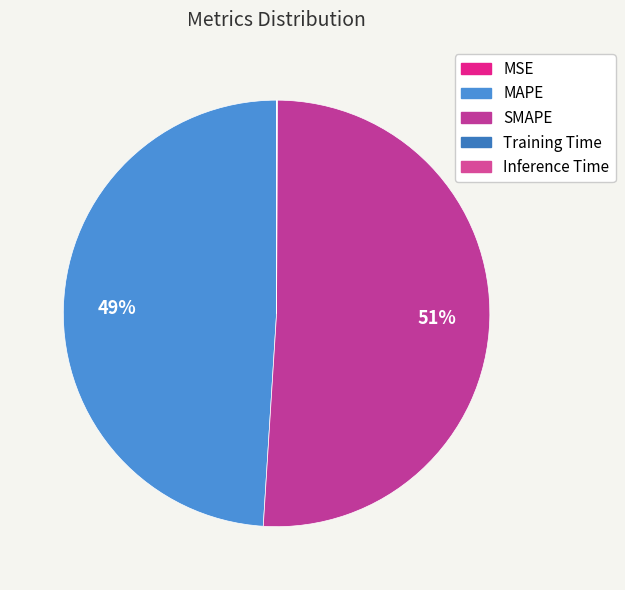

What percentage is the SMAPE slice, to the nearest percent?

51%